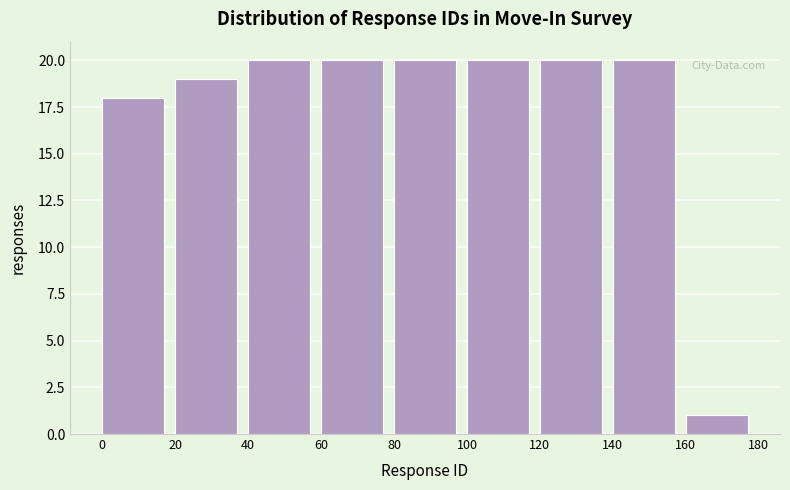

Reading left to right, transcribe this chart: for each bar, give the range it covers on the x-axis and its height. The values are not printed on the chart, so give them approximately, as read against the axis.

0 to 20: 18
20 to 40: 19
40 to 60: 20
60 to 80: 20
80 to 100: 20
100 to 120: 20
120 to 140: 20
140 to 160: 20
160 to 180: 1